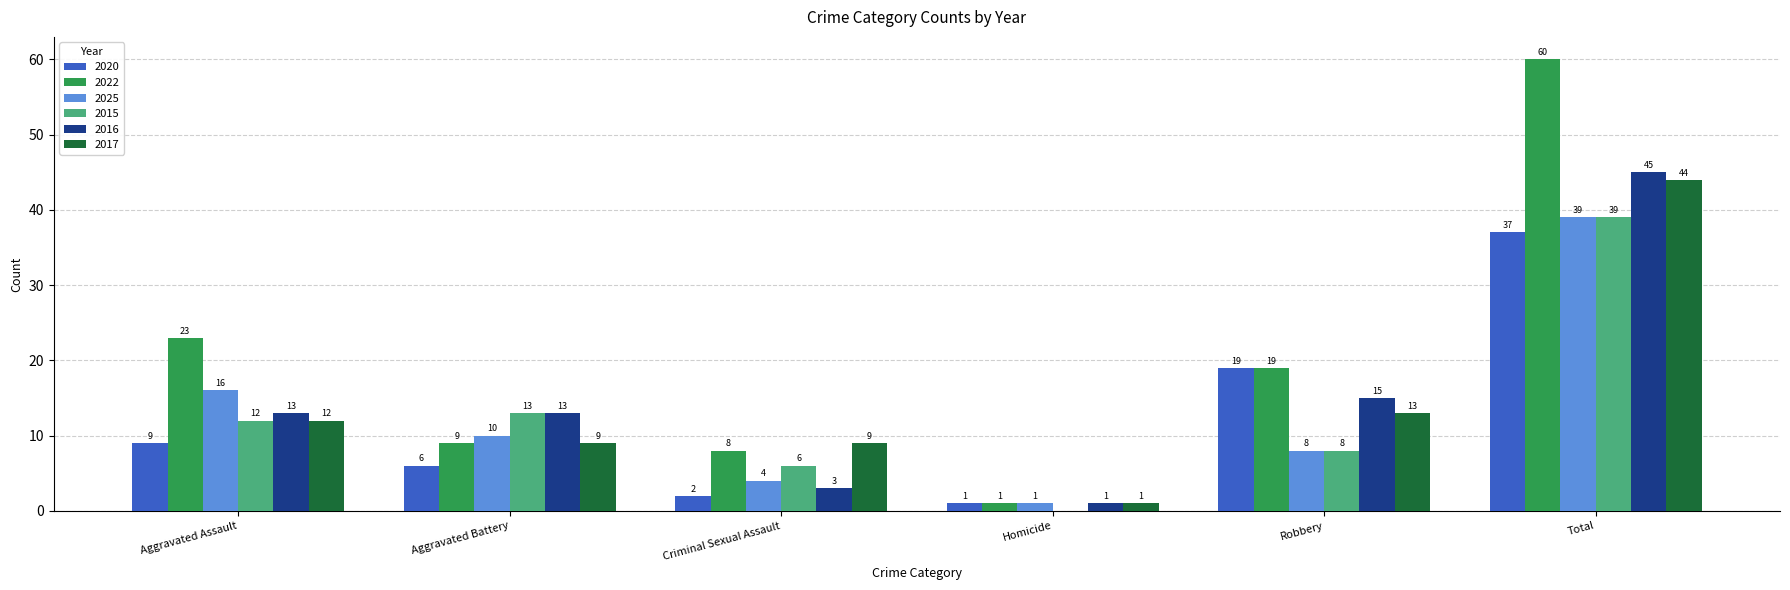

The value of 2022 at Total is 95. True or false?

False